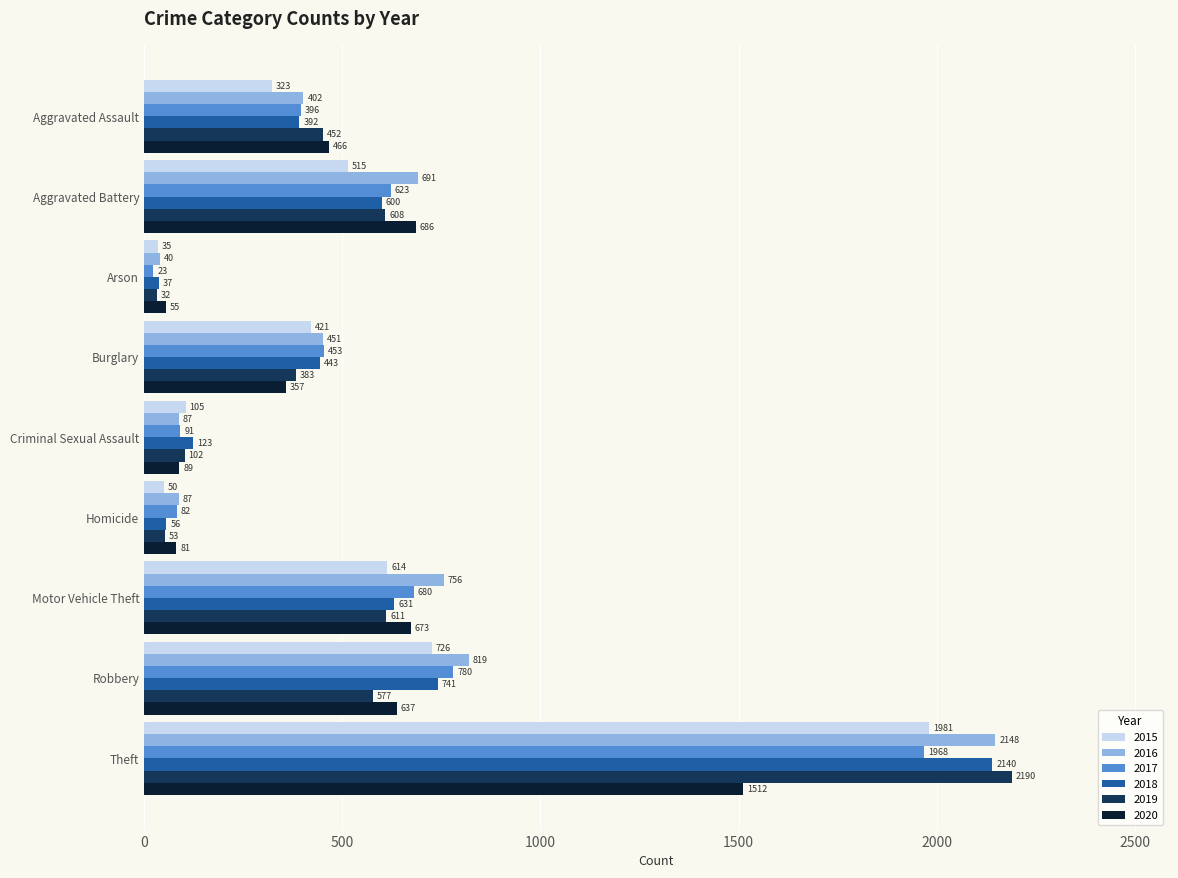

Which series has the largest range (max minus min)?

2019